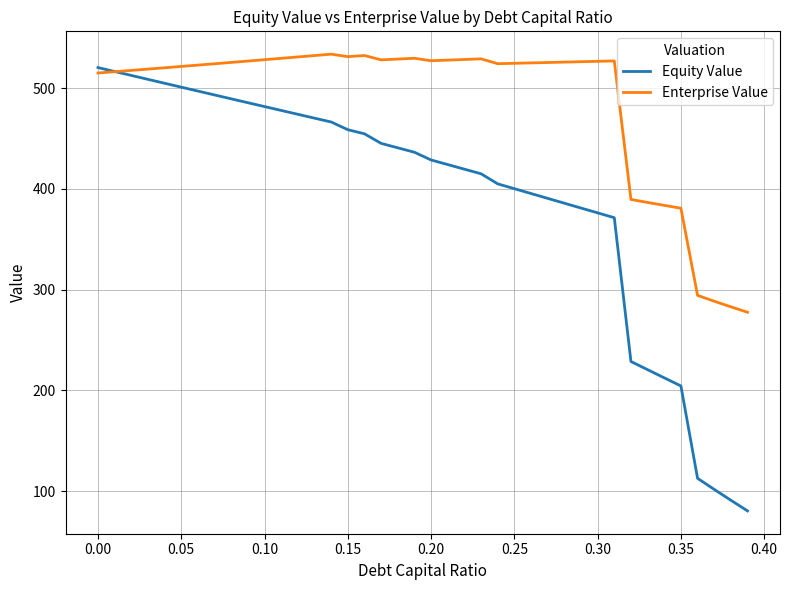

What is the difference between the maximum and minimum values in the Enterprise Value series?

256.3